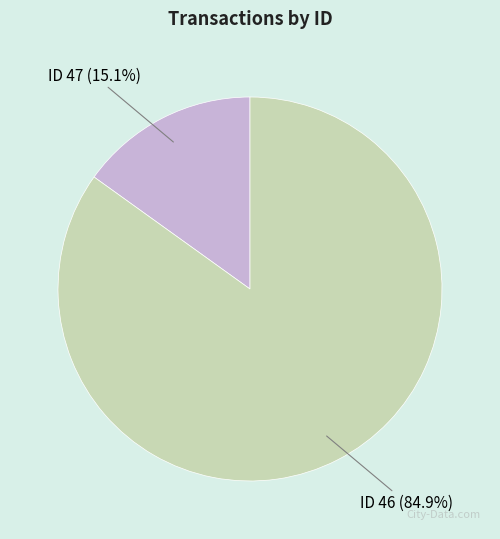

Is there any slice that represents more than half of the pie?

Yes